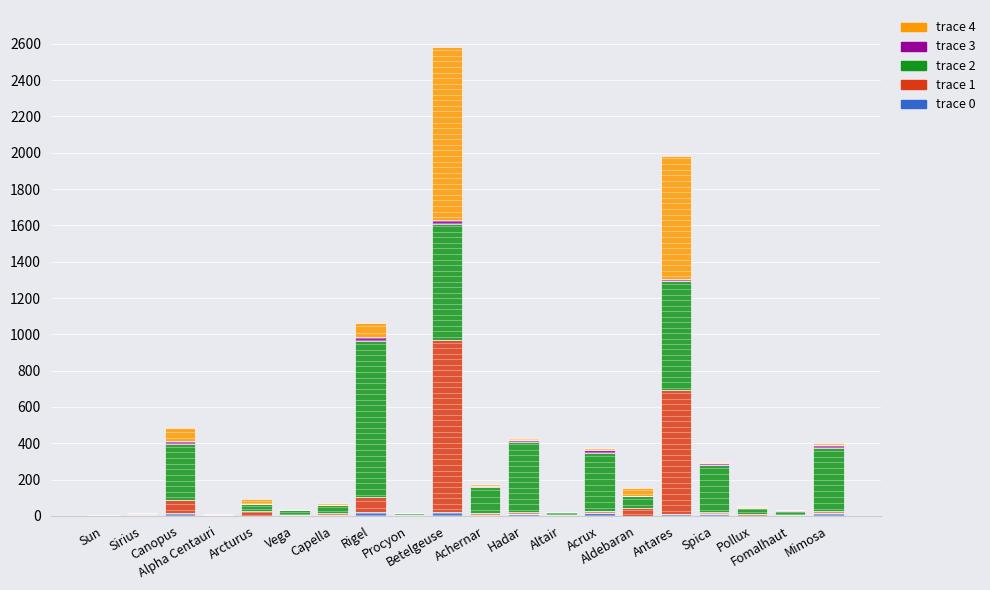

Reading left to right, what are all the values shown in this chart?

trace 0: Sun=1.0	Sirius=2.1	Canopus=15.0	Alpha Centauri=1.1	Arcturus=1.1	Vega=2.2	Capella=2.6	Rigel=23.0	Procyon=1.5	Betelgeuse=20.0	Achernar=6.7	Hadar=10.5	Altair=1.8	Acrux=18.0	Aldebaran=1.5	Antares=12.0	Spica=11.4	Pollux=1.9	Fomalhaut=1.9	Mimosa=16.0
trace 1: Sun=1.0	Sirius=1.7	Canopus=71.0	Alpha Centauri=1.2	Arcturus=26.0	Vega=2.7	Capella=12.0	Rigel=78.9	Procyon=1.9	Betelgeuse=950.0	Achernar=9.3	Hadar=8.6	Altair=1.8	Acrux=8.9	Aldebaran=44.0	Antares=680.0	Spica=7.5	Pollux=8.8	Fomalhaut=1.8	Mimosa=8.4
trace 2: Sun=0.0	Sirius=8.6	Canopus=310.0	Alpha Centauri=4.4	Arcturus=37.0	Vega=25.0	Capella=43.0	Rigel=860.0	Procyon=11.4	Betelgeuse=640.0	Achernar=144.0	Hadar=390.0	Altair=17.0	Acrux=320.0	Aldebaran=65.0	Antares=600.0	Spica=260.0	Pollux=34.0	Fomalhaut=25.0	Mimosa=350.0
trace 3: Sun=1.0	Sirius=2.1	Canopus=15.0	Alpha Centauri=1.1	Arcturus=1.1	Vega=2.2	Capella=2.6	Rigel=23.0	Procyon=1.5	Betelgeuse=20.0	Achernar=6.7	Hadar=10.5	Altair=1.8	Acrux=18.0	Aldebaran=1.5	Antares=12.0	Spica=11.4	Pollux=1.9	Fomalhaut=1.9	Mimosa=16.0
trace 4: Sun=1.0	Sirius=1.7	Canopus=71.0	Alpha Centauri=1.2	Arcturus=26.0	Vega=2.7	Capella=12.0	Rigel=78.9	Procyon=1.9	Betelgeuse=950.0	Achernar=9.3	Hadar=8.6	Altair=1.8	Acrux=8.9	Aldebaran=44.0	Antares=680.0	Spica=7.5	Pollux=8.8	Fomalhaut=1.8	Mimosa=8.4